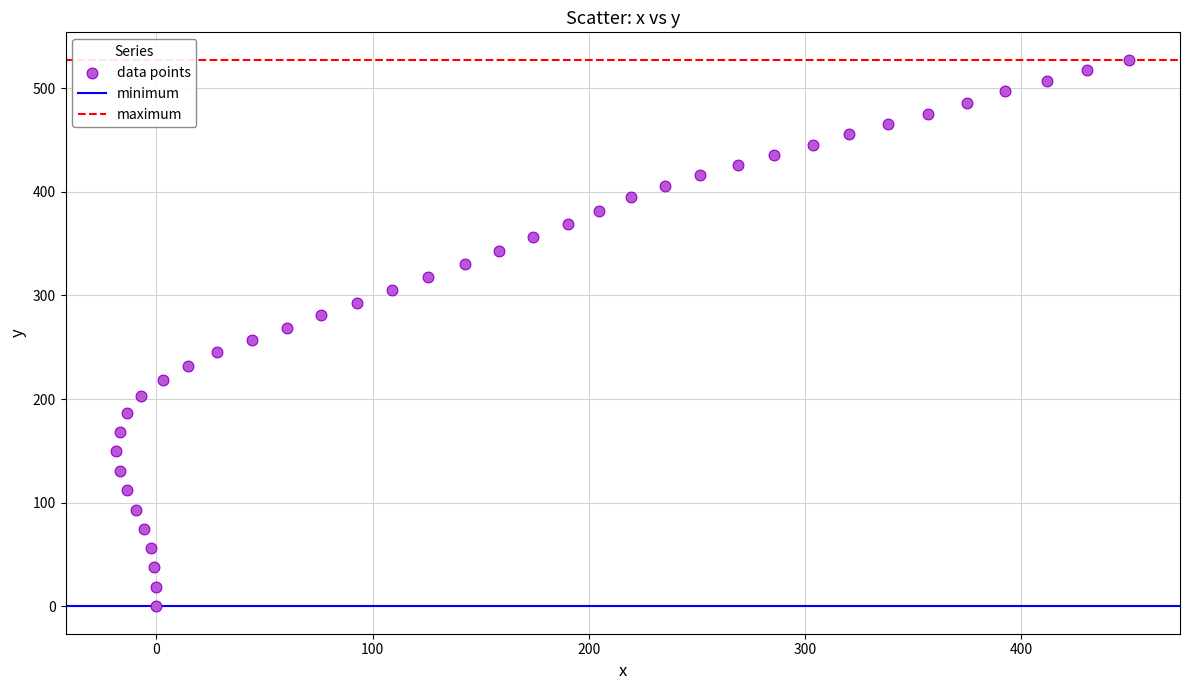

What is the range of Y values (max minus min)?

527.5